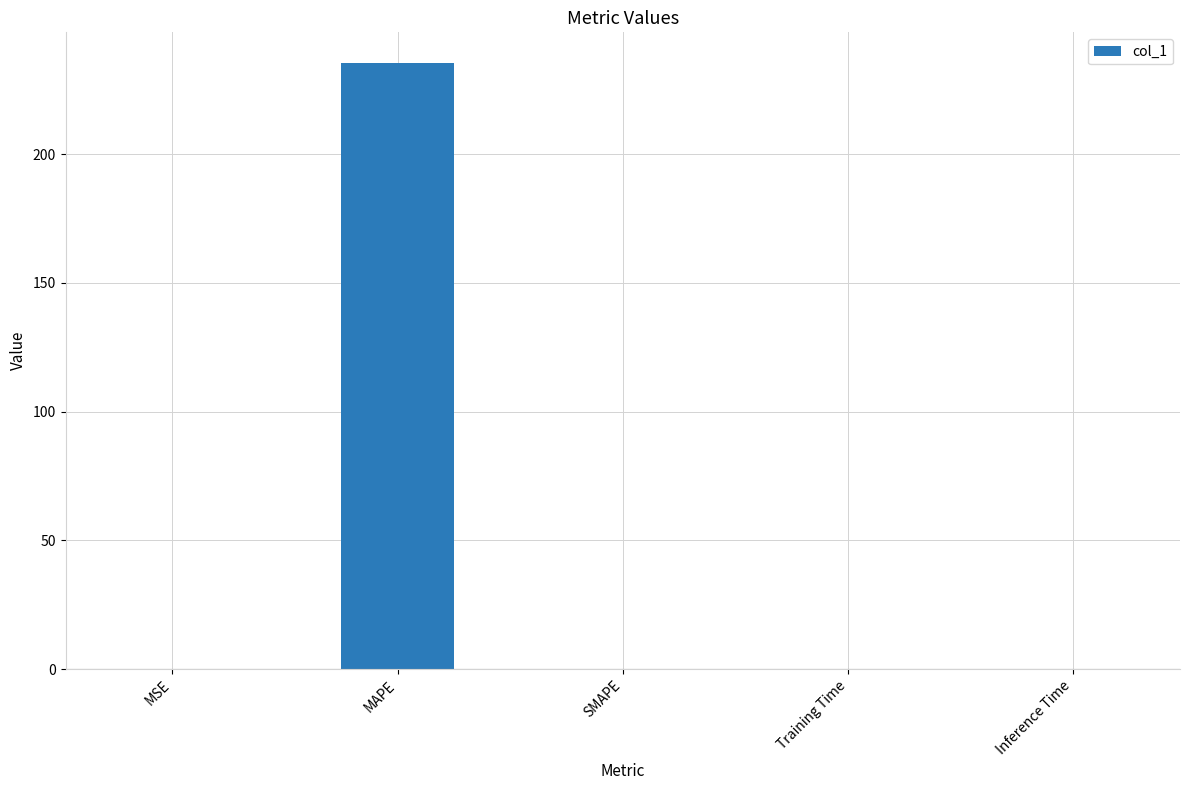

The chart shows a value of -108.5 at SMAPE. True or false?

False